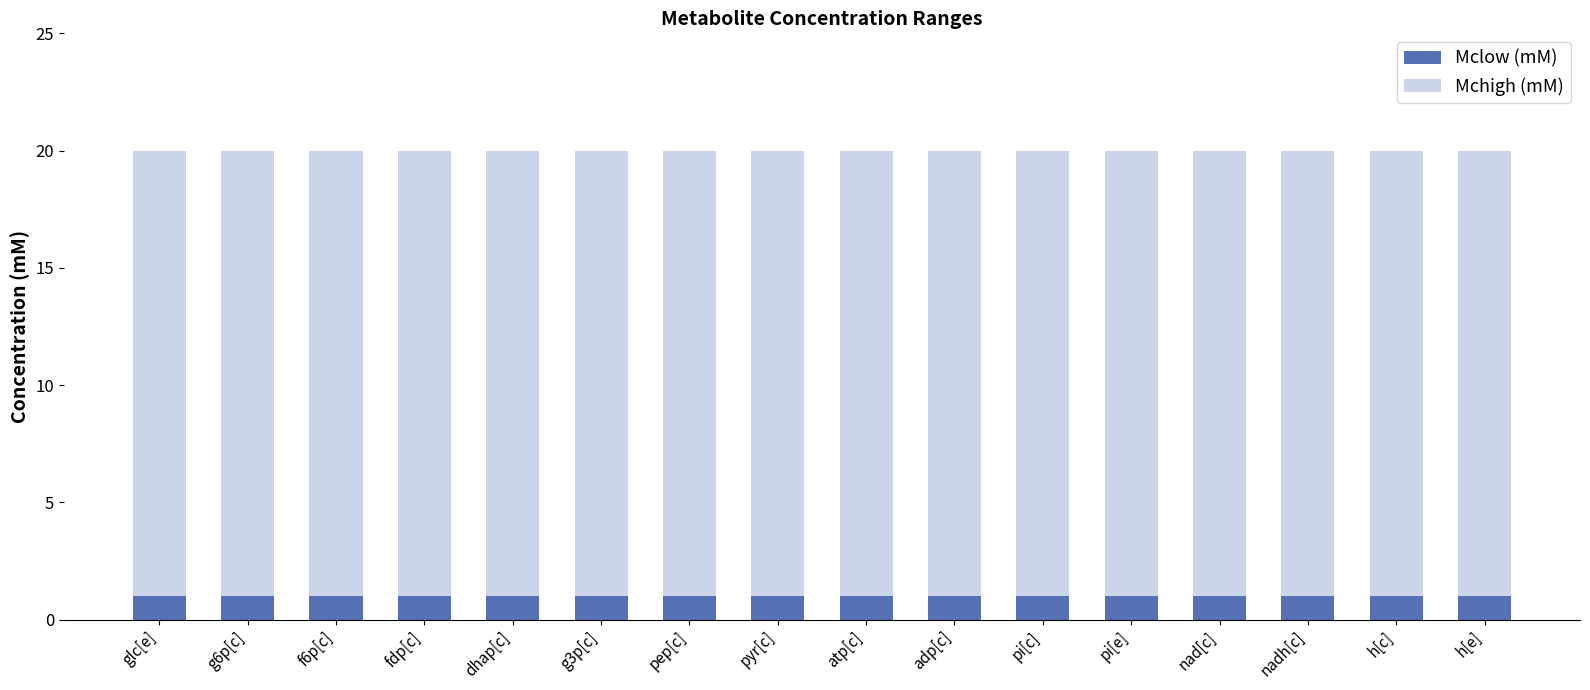

How many groups of bars are there?

16